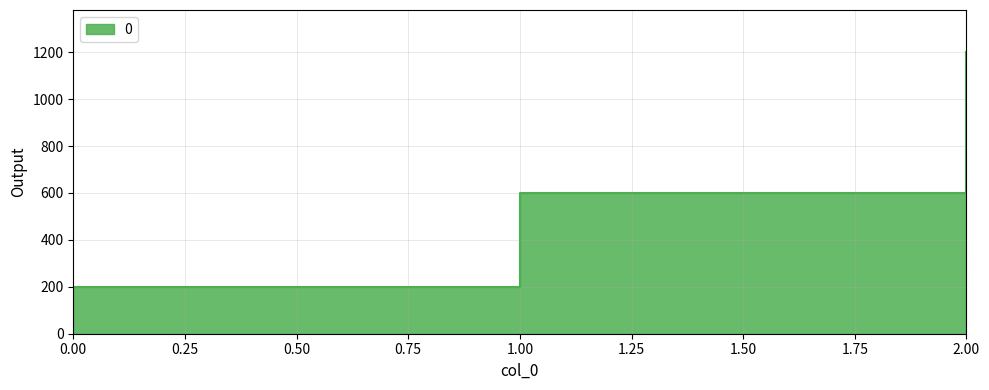

Rank the categories by value from lowest to highest.

0, 1, 2